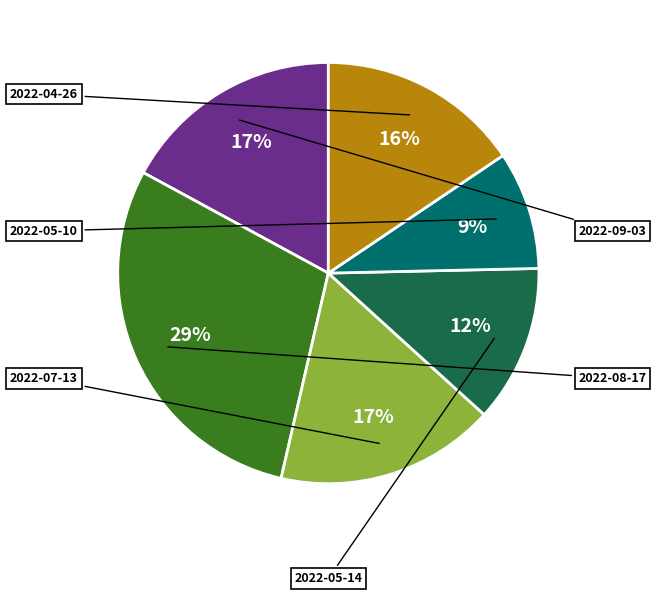

Does any single category account for the majority?

No